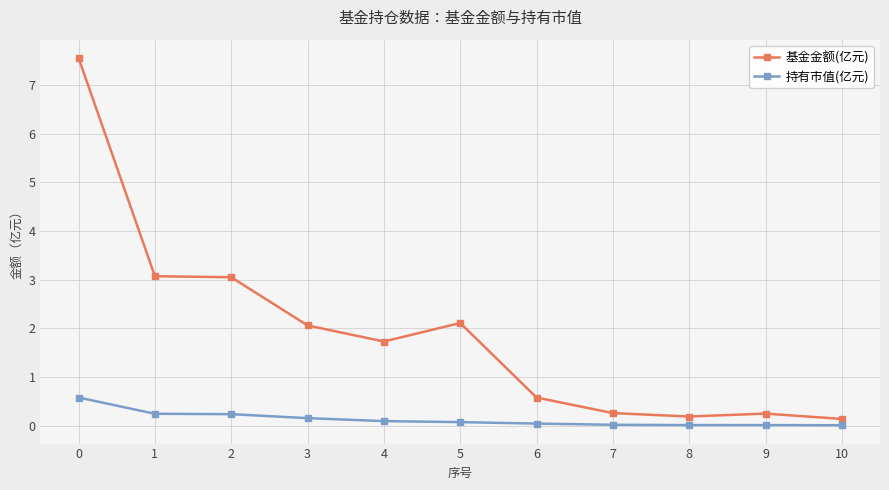

List the series in order of their peak value, highest first.

基金金额(亿元), 持有市值(亿元)